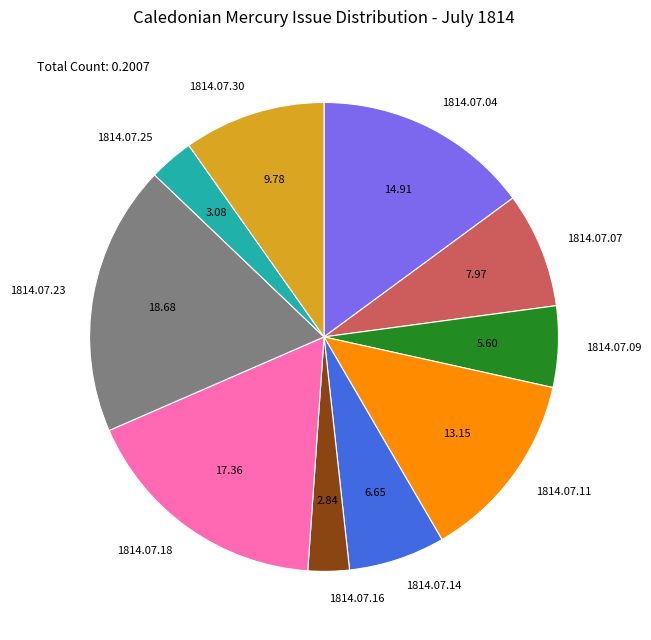

Does any single category account for the majority?

No